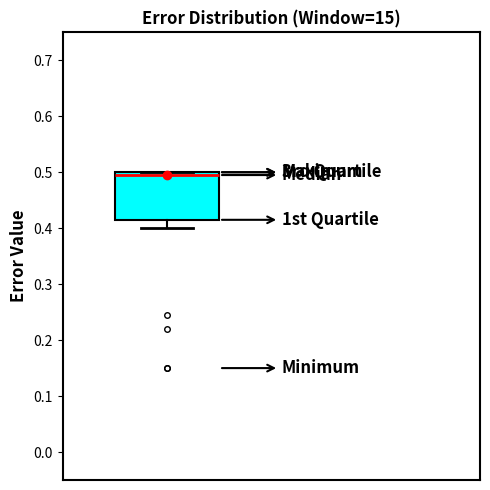

Transcribe this box plot: give where the median line is, the range the box spans, and where the two whiskers end, as read against the y-axis. The values are not printed on the chart, so give them approximately, as read against the axis.

median 0.50 (just below the box's upper edge), box 0.42 to 0.50, whiskers 0.40 to 0.50